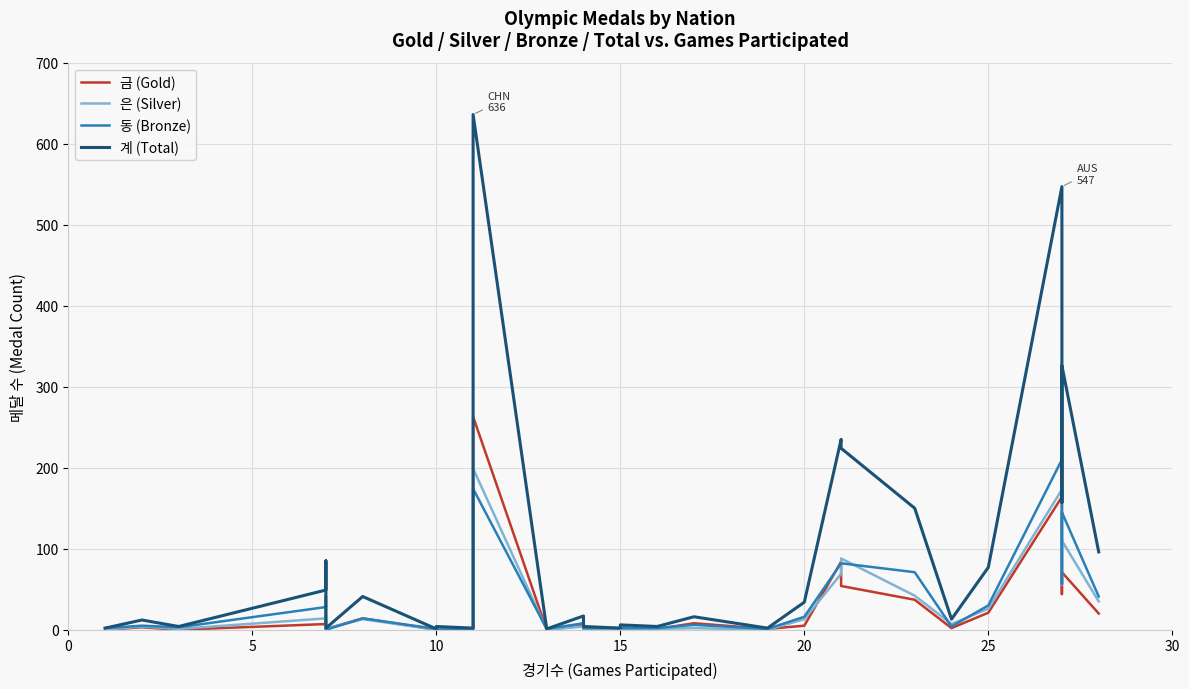

What is the label of the 14th point from the right?

15